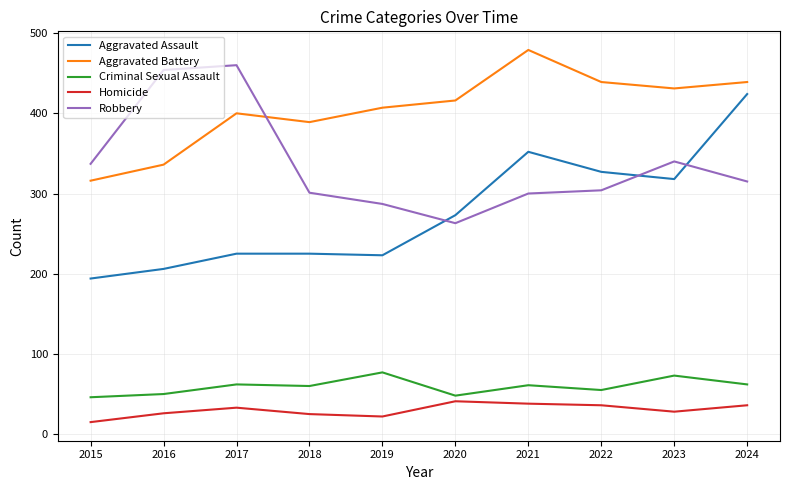

At which category is the sum across all series the highest?

2024